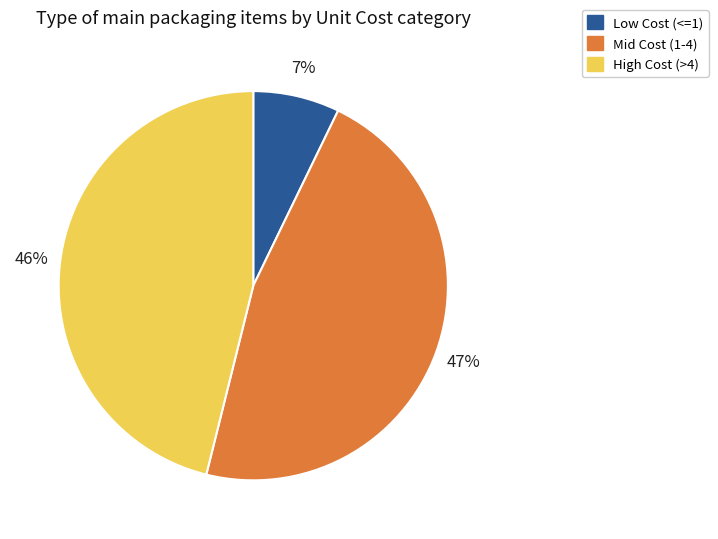

To the nearest percent, what is the difference between the largest and smallest slice percentages?

40%